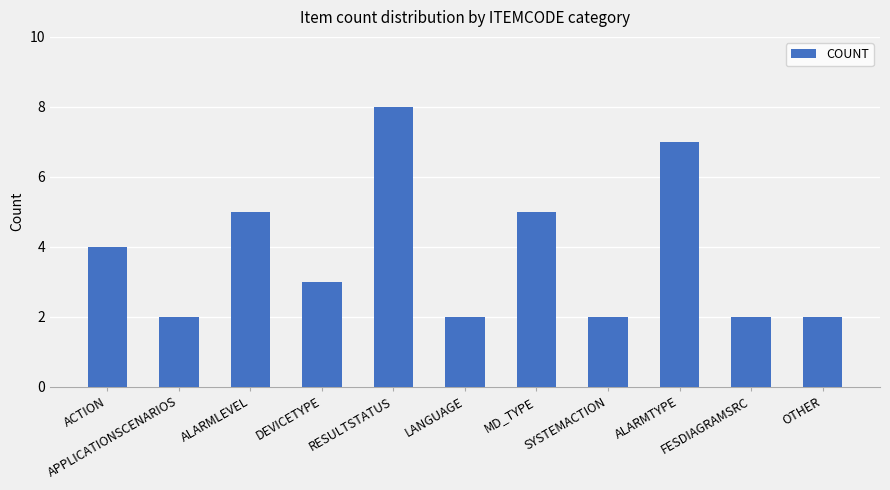

Which has a higher value, ALARMTYPE or FESDIAGRAMSRC?

ALARMTYPE